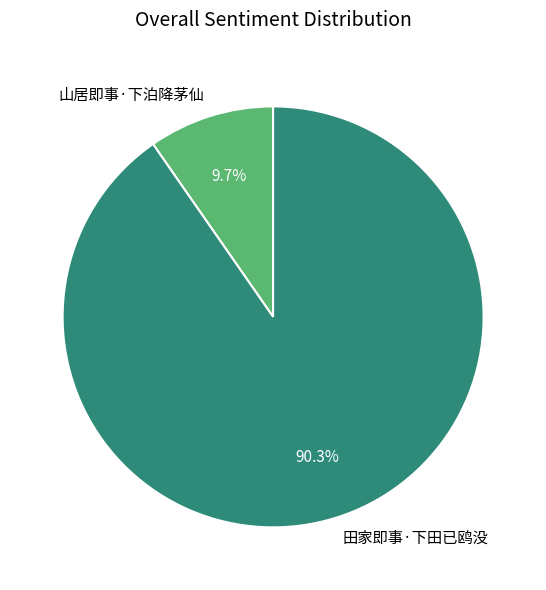

To the nearest percent, what percentage of the pie is 田家即事·下田已鸥没?

90%